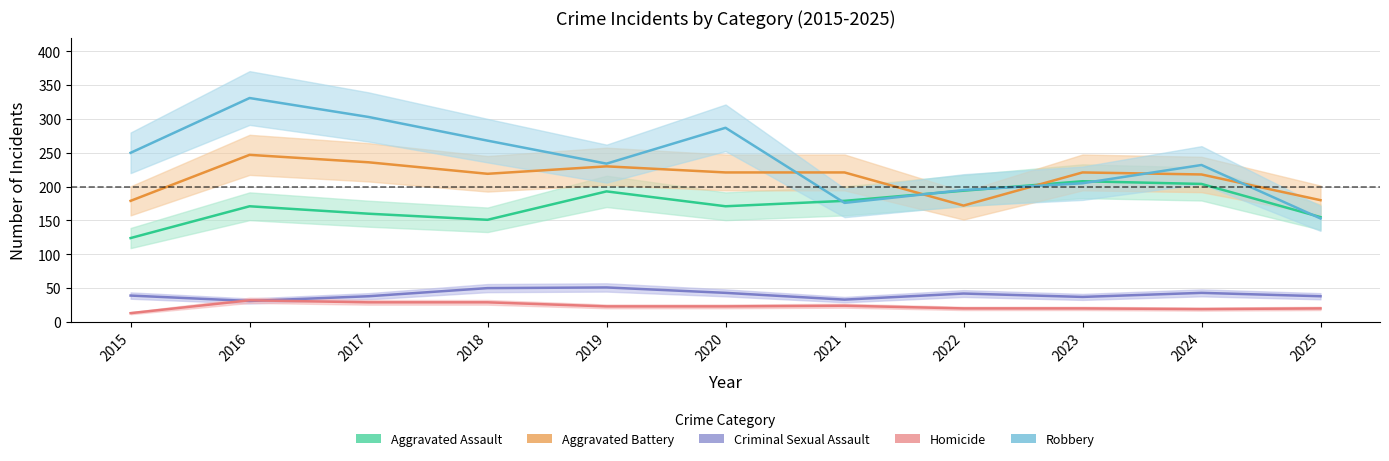

What is the value of the Criminal Sexual Assault point at the 11th from the left?

38